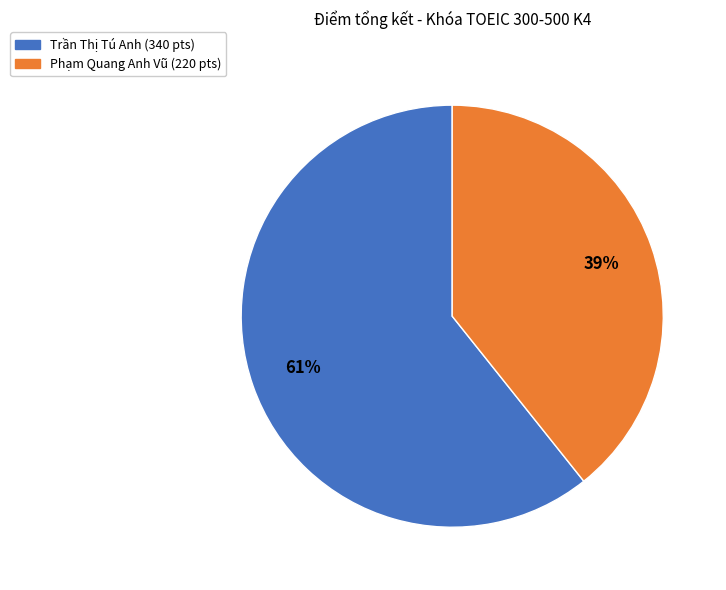

Is there any slice that represents more than half of the pie?

Yes